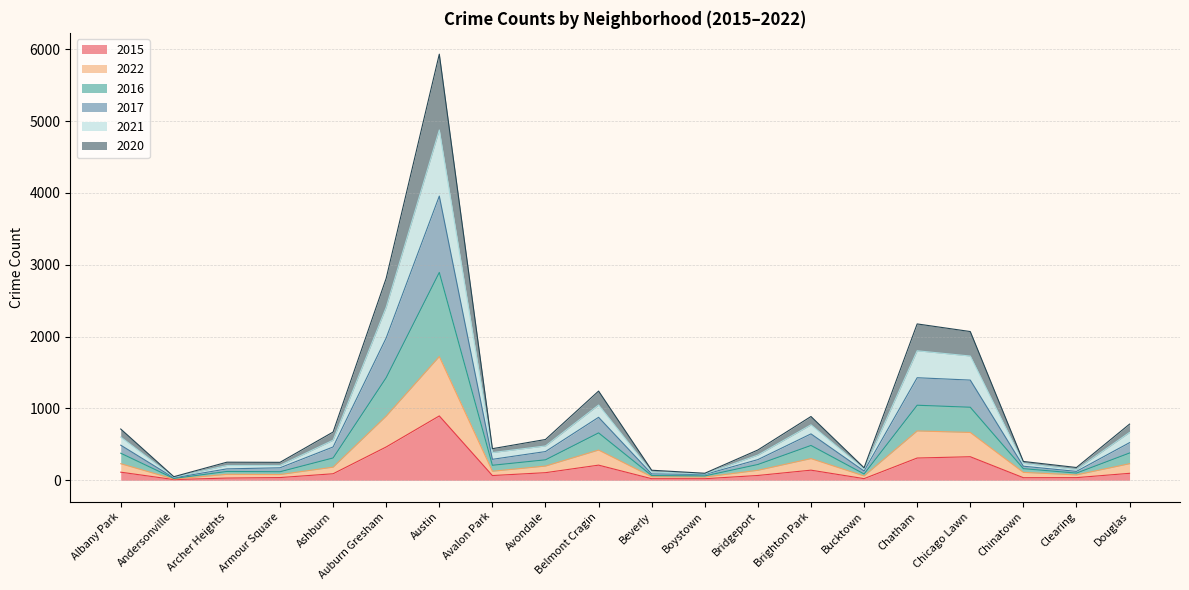

Where does the 2022 series first go above 183?

Albany Park